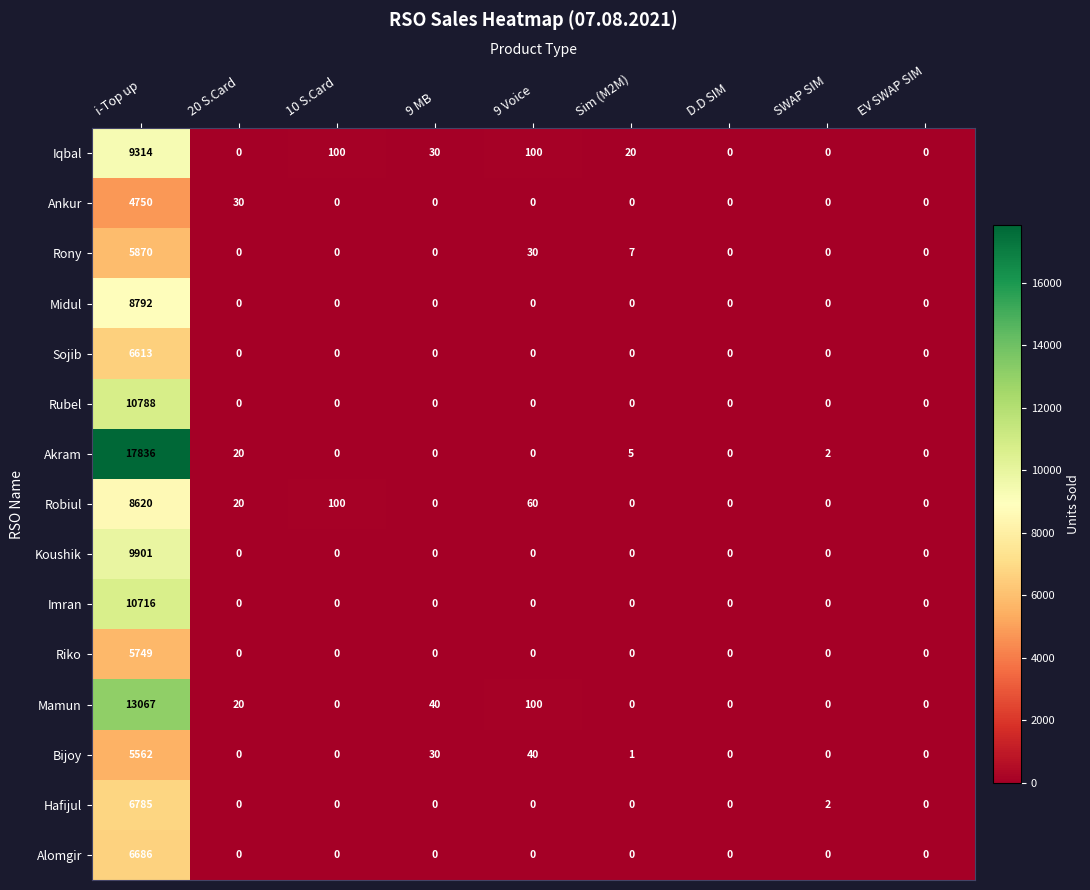

True or false: Robiul has a value of -5428 at 9 MB.

False